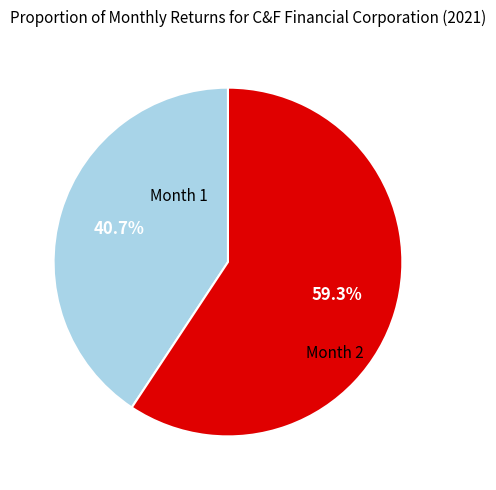

How many segments does this pie chart have?

2